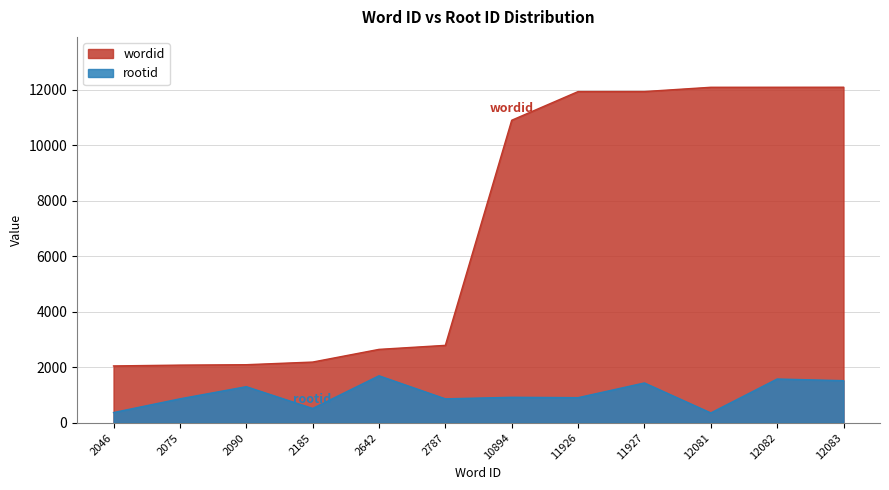

True or false: wordid and rootid cross at least once.

False